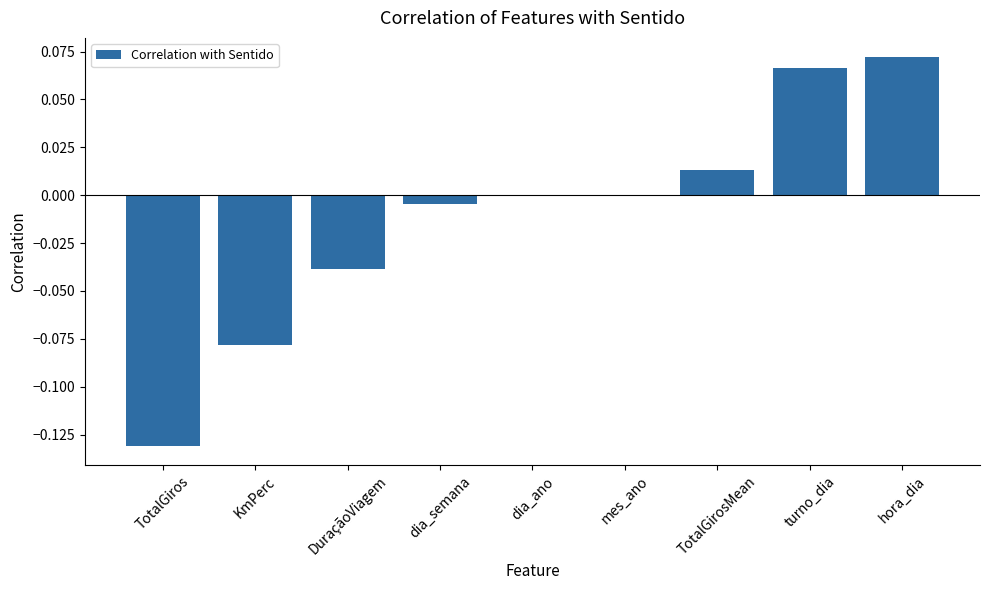

Which category has the highest value across all series?

hora_dia